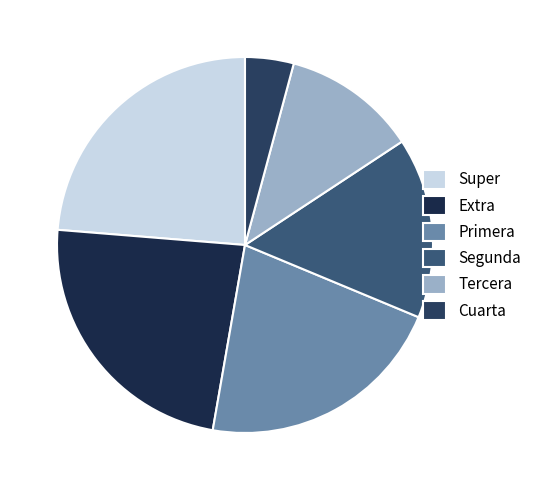

Count the number of slices in the pie.

6